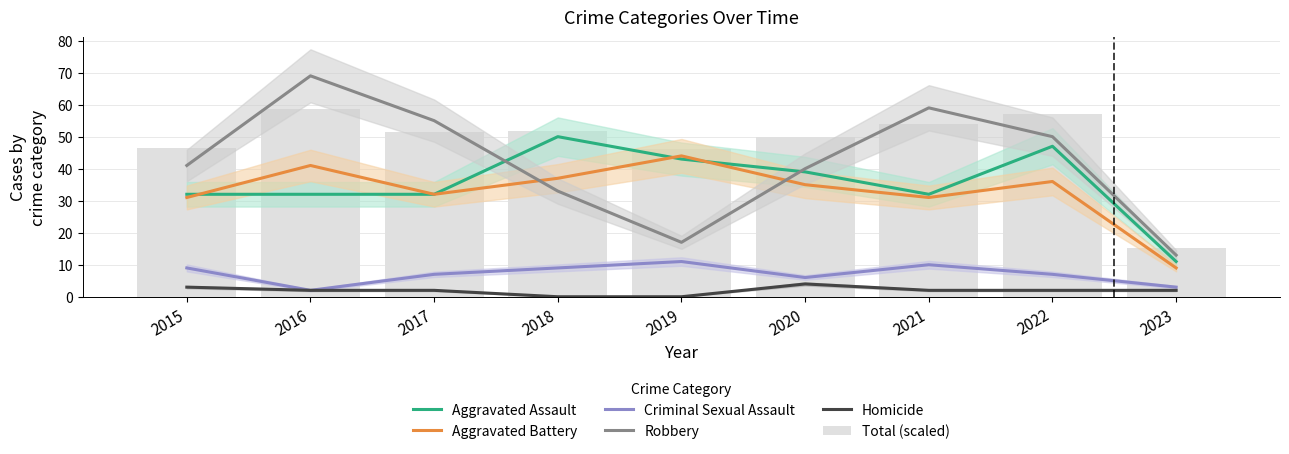

What is the difference between the highest and lowest values at 2017?

53.0